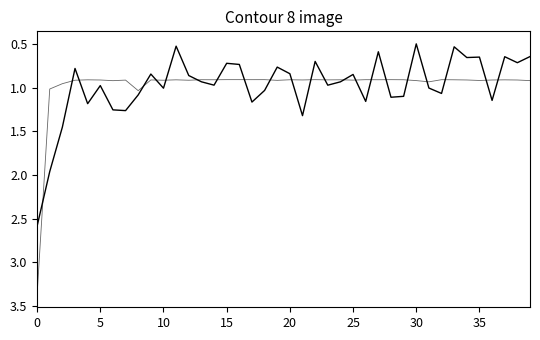

The value of 量比 at 22 is 0.7. True or false?

True